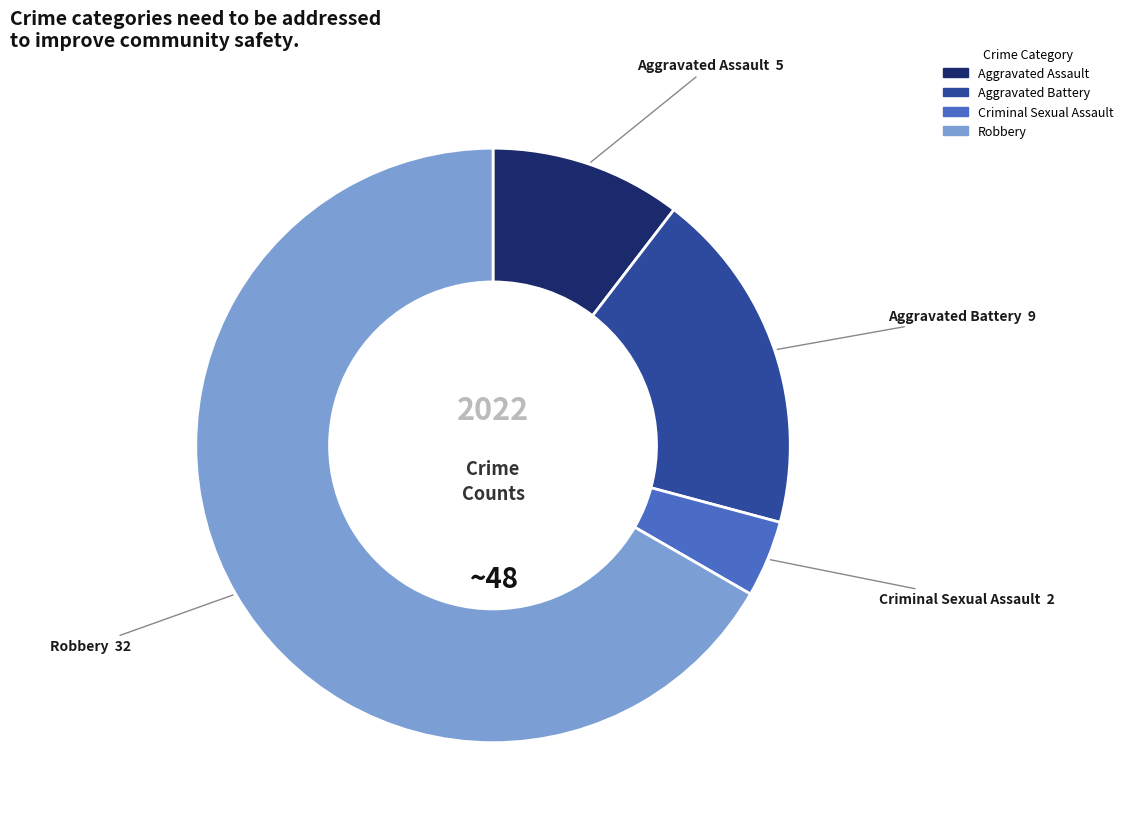

True or false: Criminal Sexual Assault accounts for 11% of the total.

False